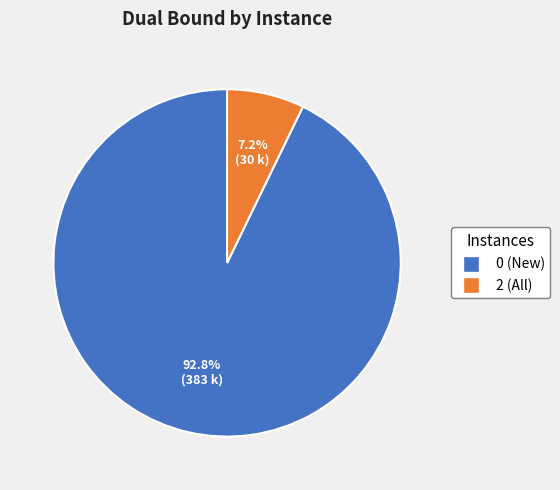

Is there any slice that represents more than half of the pie?

Yes